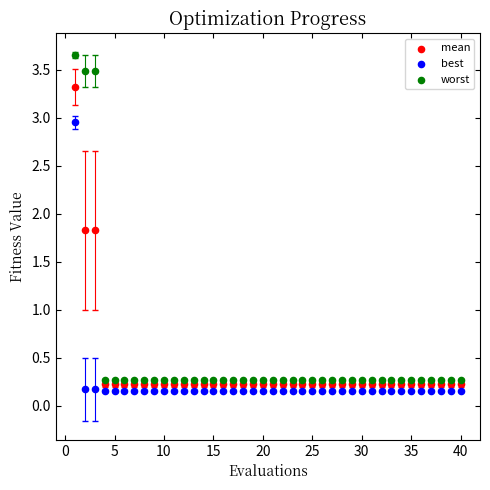

Across all data points, what is the range of X values (max minus min)?

39.0